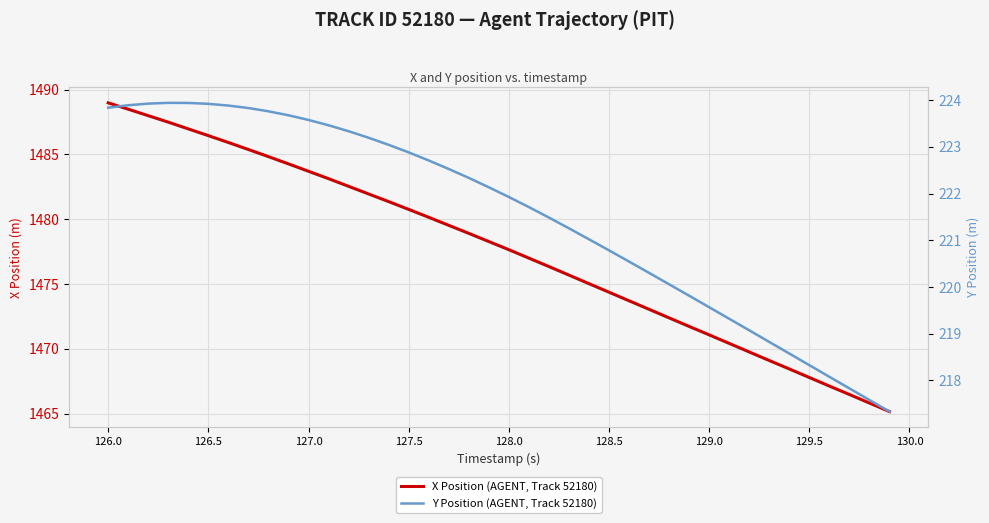

True or false: Y Position (AGENT, Track 52180) and X Position (AGENT, Track 52180) intersect in this chart.

False